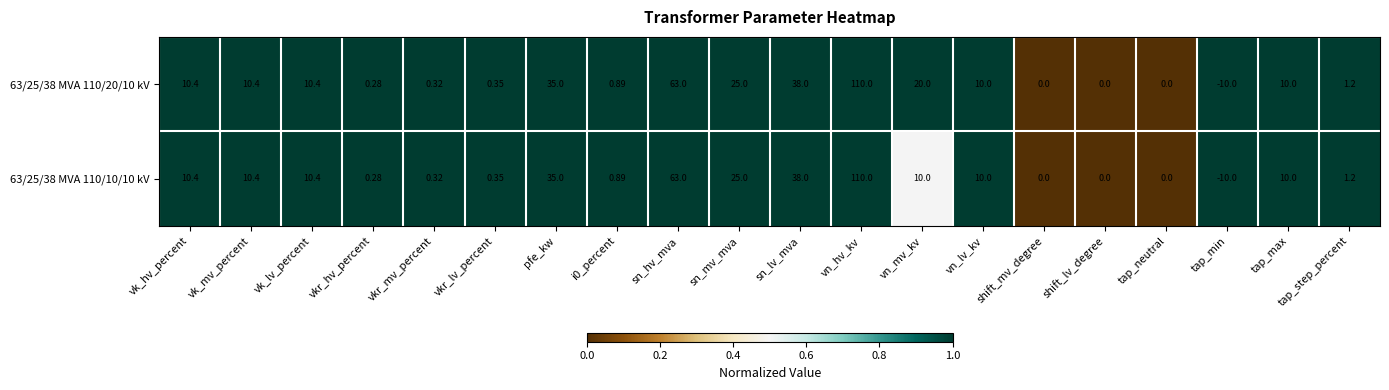

At which label does 63/25/38 MVA 110/10/10 kV first exceed 10?

vk_hv_percent